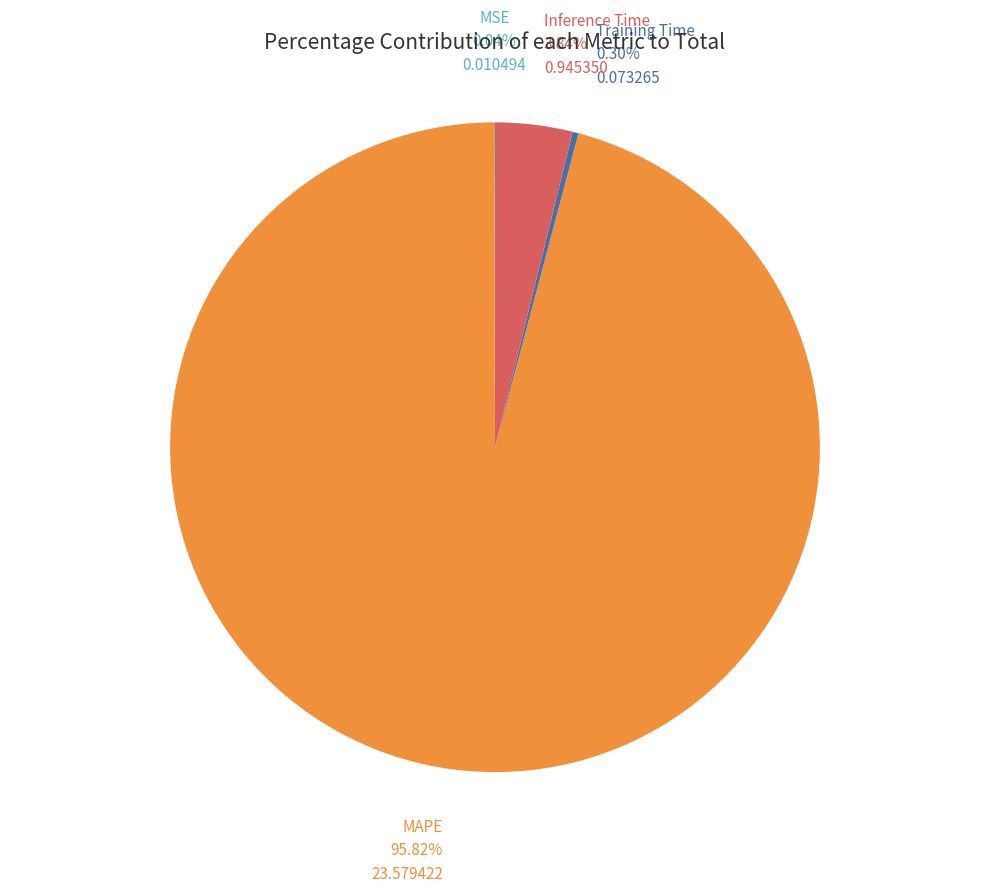

Which slice is the largest?

MAPE